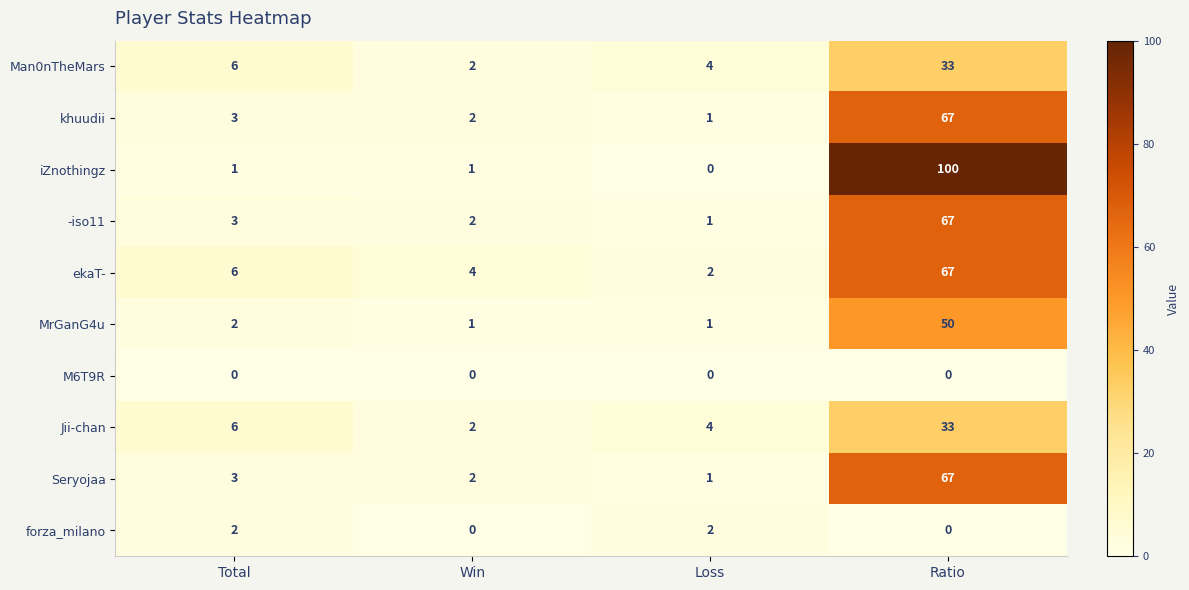

Count the number of categories in the chart.

4